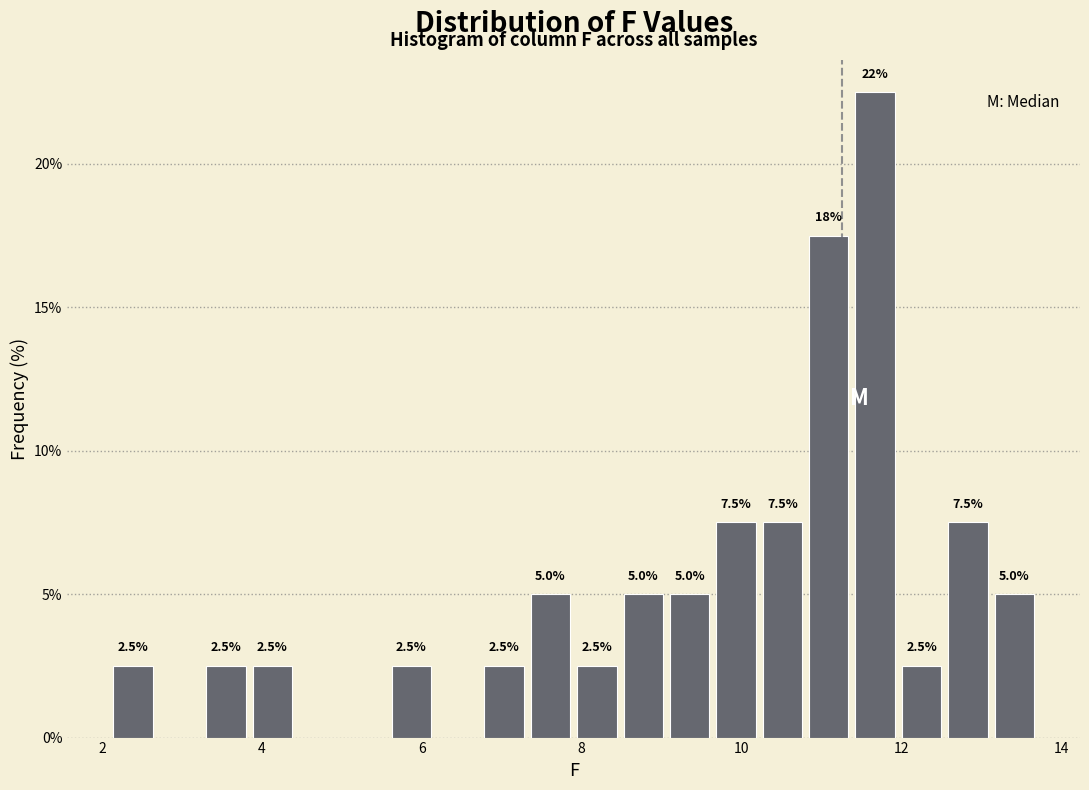

Around what value on the x-axis is the tallest bar? Give the approximate position of its centre, as read against the axis.

11.6